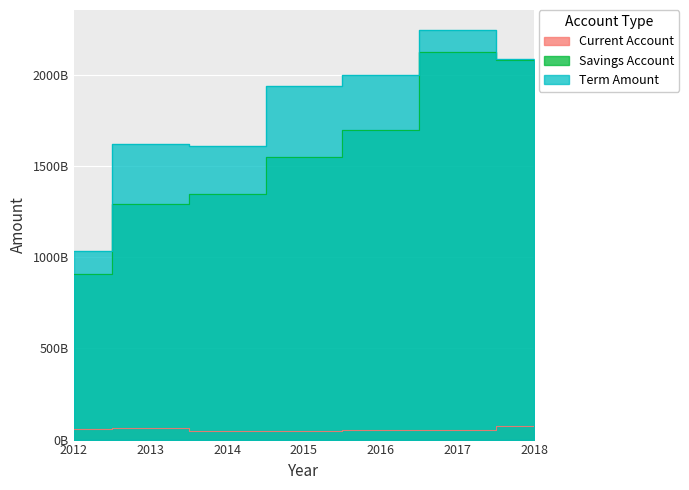

True or false: Current Account and Term Amount intersect in this chart.

False